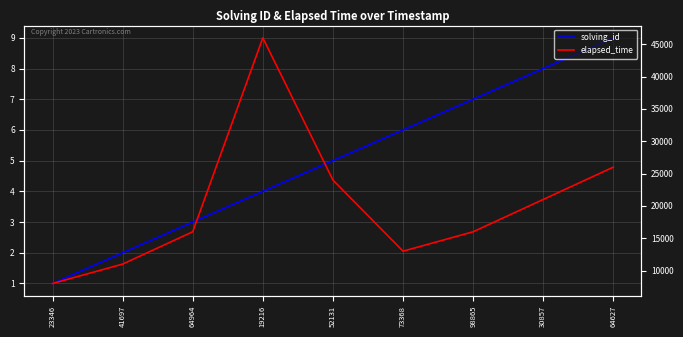

What is the value of the solving_id point at the 7th from the left?

7